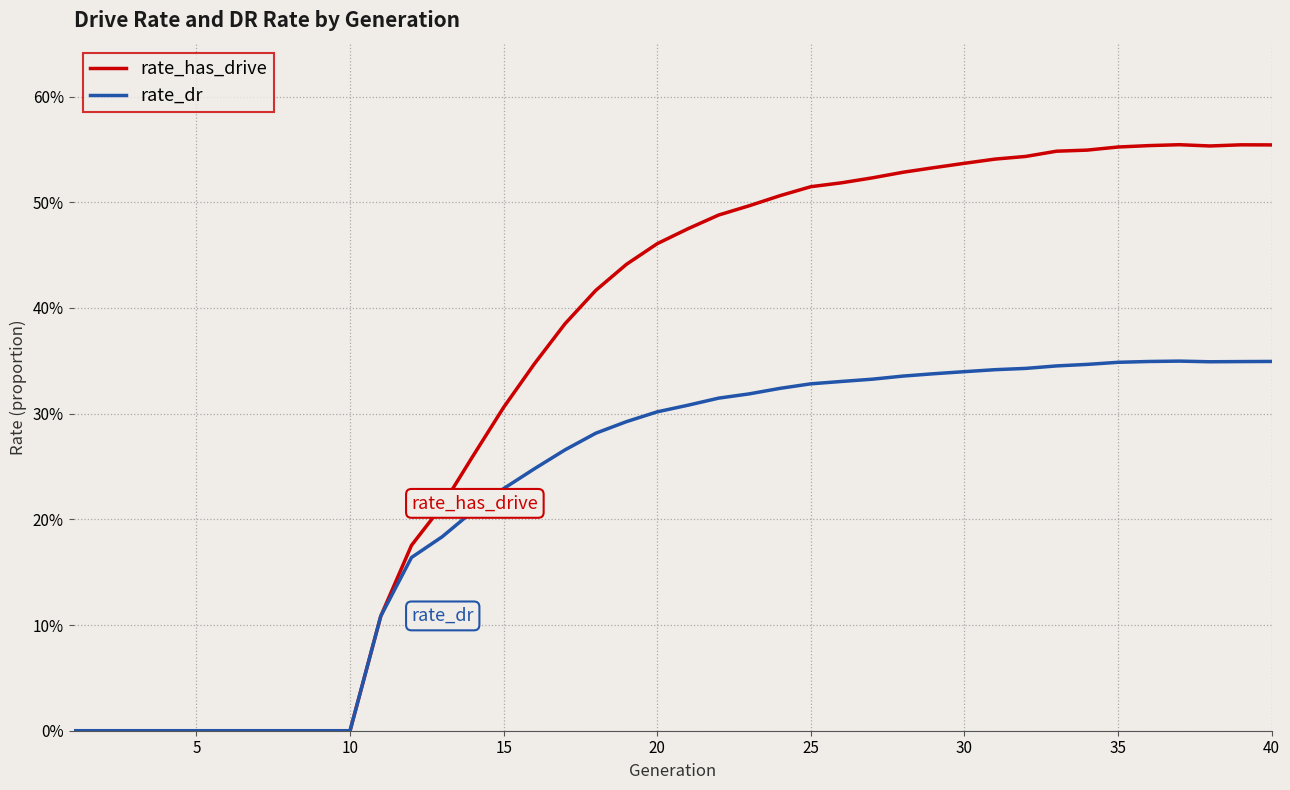

Does the chart display data point markers on the line(s)?

No